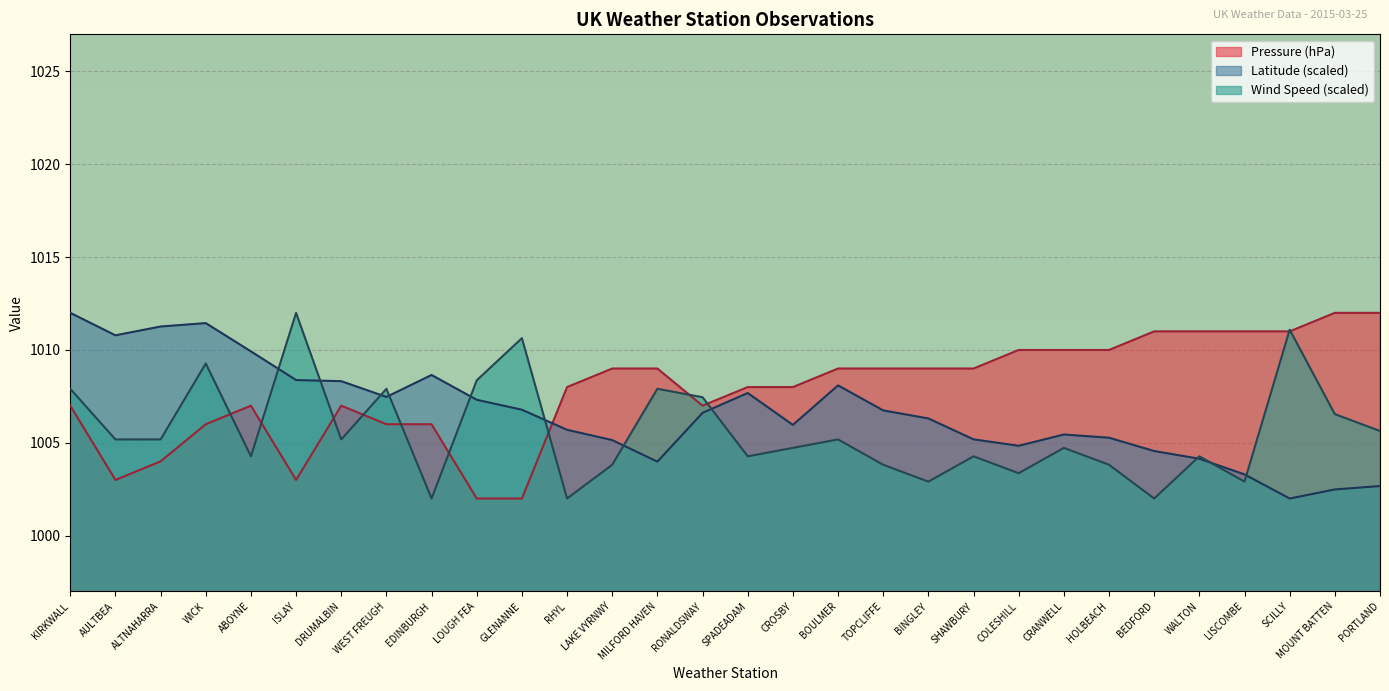

The Wind Speed series shows 1004.3 at ABOYNE. True or false?

True